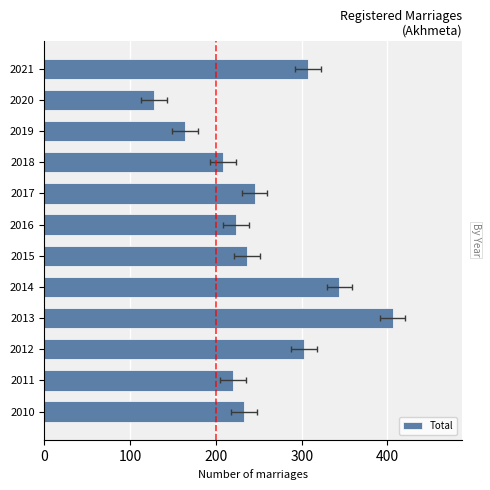

Does the chart contain any negative values?

No